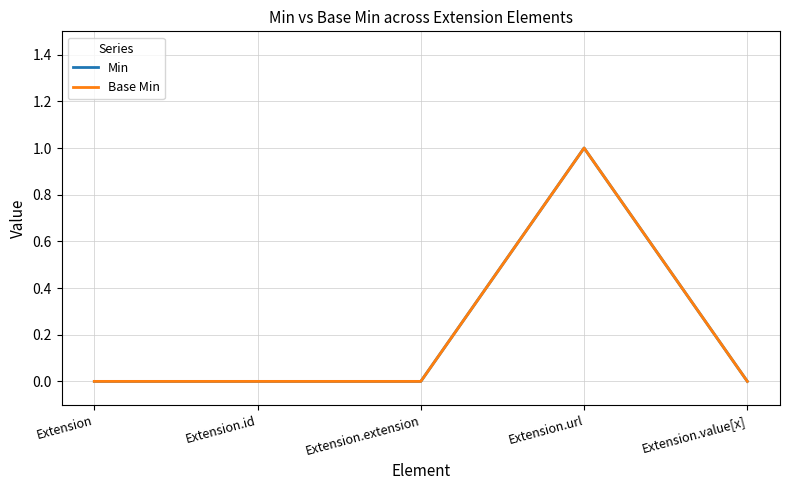

Is the value of Min at Extension.extension greater than the value of Base Min at Extension.extension?

No